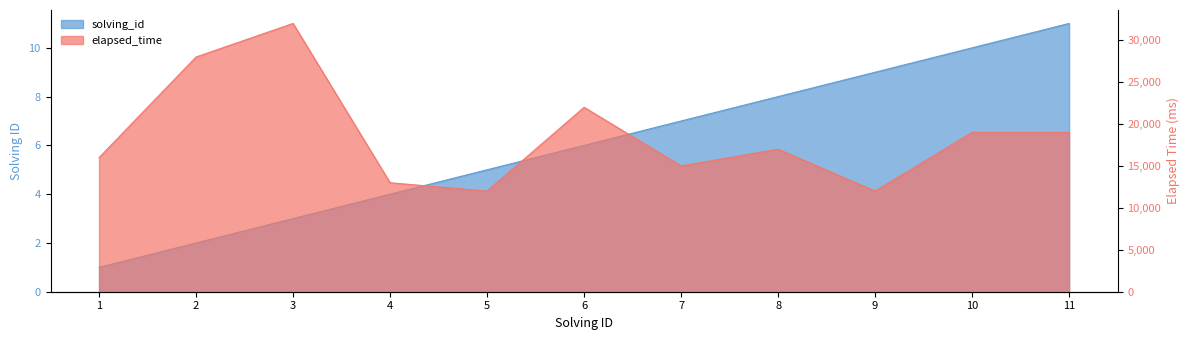

Reading left to right, list all the values displayed in this chart.

solving_id: 1=1	2=2	3=3	4=4	5=5	6=6	7=7	8=8	9=9	10=10	11=11
elapsed_time: 1=16000	2=28000	3=32000	4=13000	5=12000	6=22000	7=15000	8=17000	9=12000	10=19000	11=19000